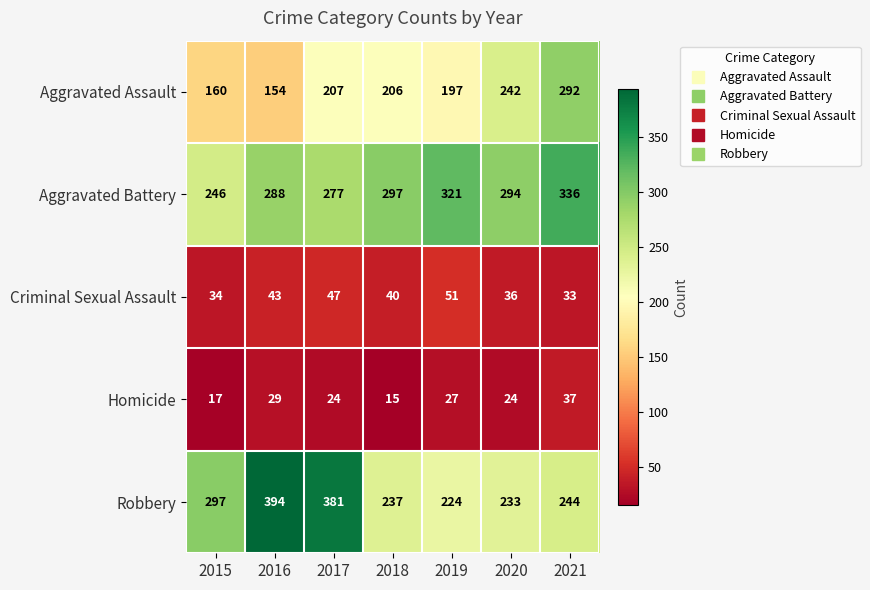

Between 2016 and 2021, which series saw the biggest shift?

Robbery